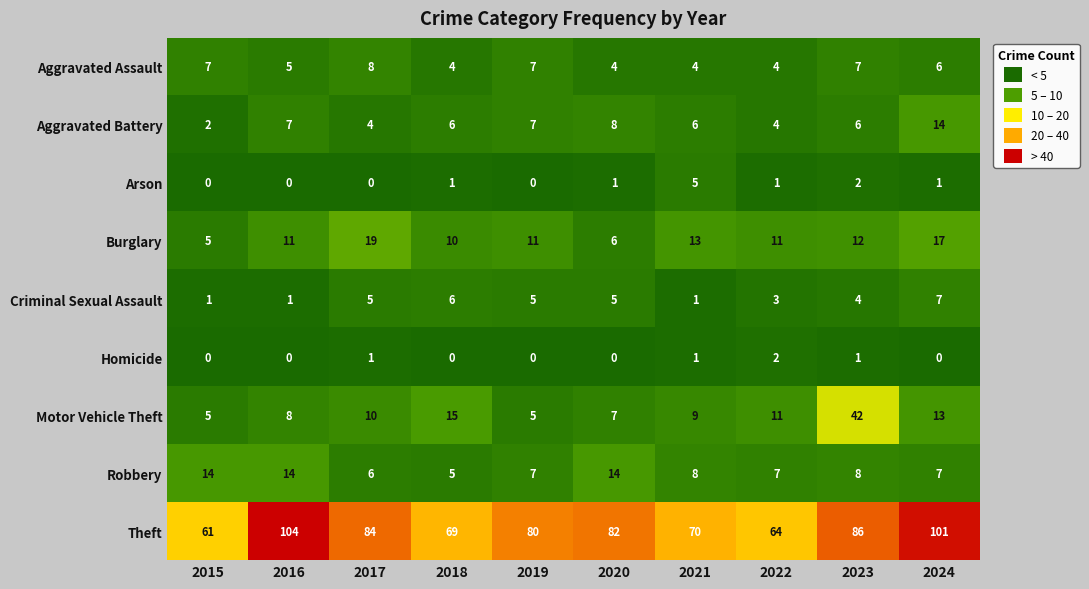

Which series has the largest total across all categories?

Theft